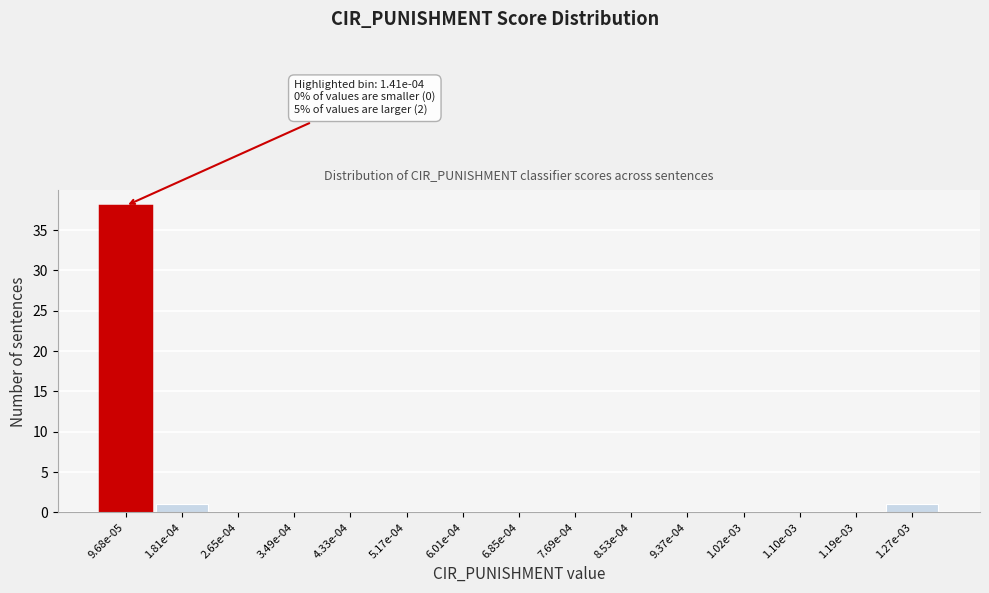

Reading left to right, what are all the values shown in this chart?

9.68e-05=38	1.81e-04=1	2.65e-04=0	3.49e-04=0	4.33e-04=0	5.17e-04=0	6.01e-04=0	6.85e-04=0	7.69e-04=0	8.53e-04=0	9.37e-04=0	1.02e-03=0	1.10e-03=0	1.19e-03=0	1.27e-03=1